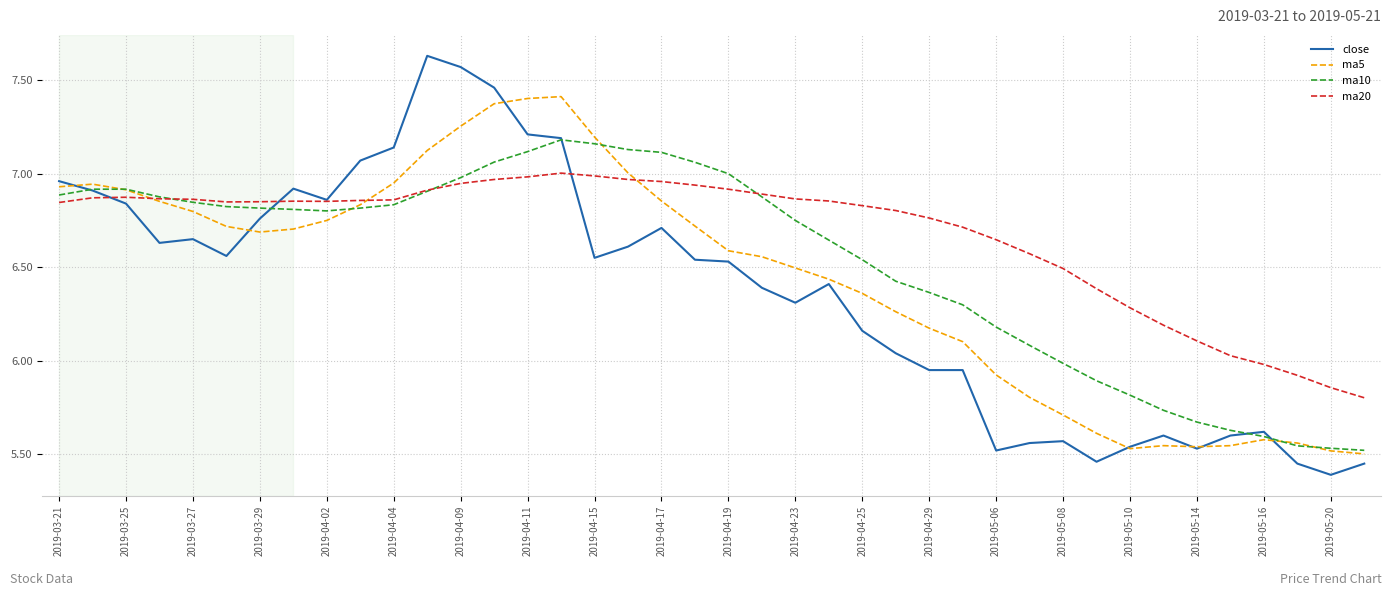

In ma20, how many points are lower than both neighbors (excluding endpoints)?

2